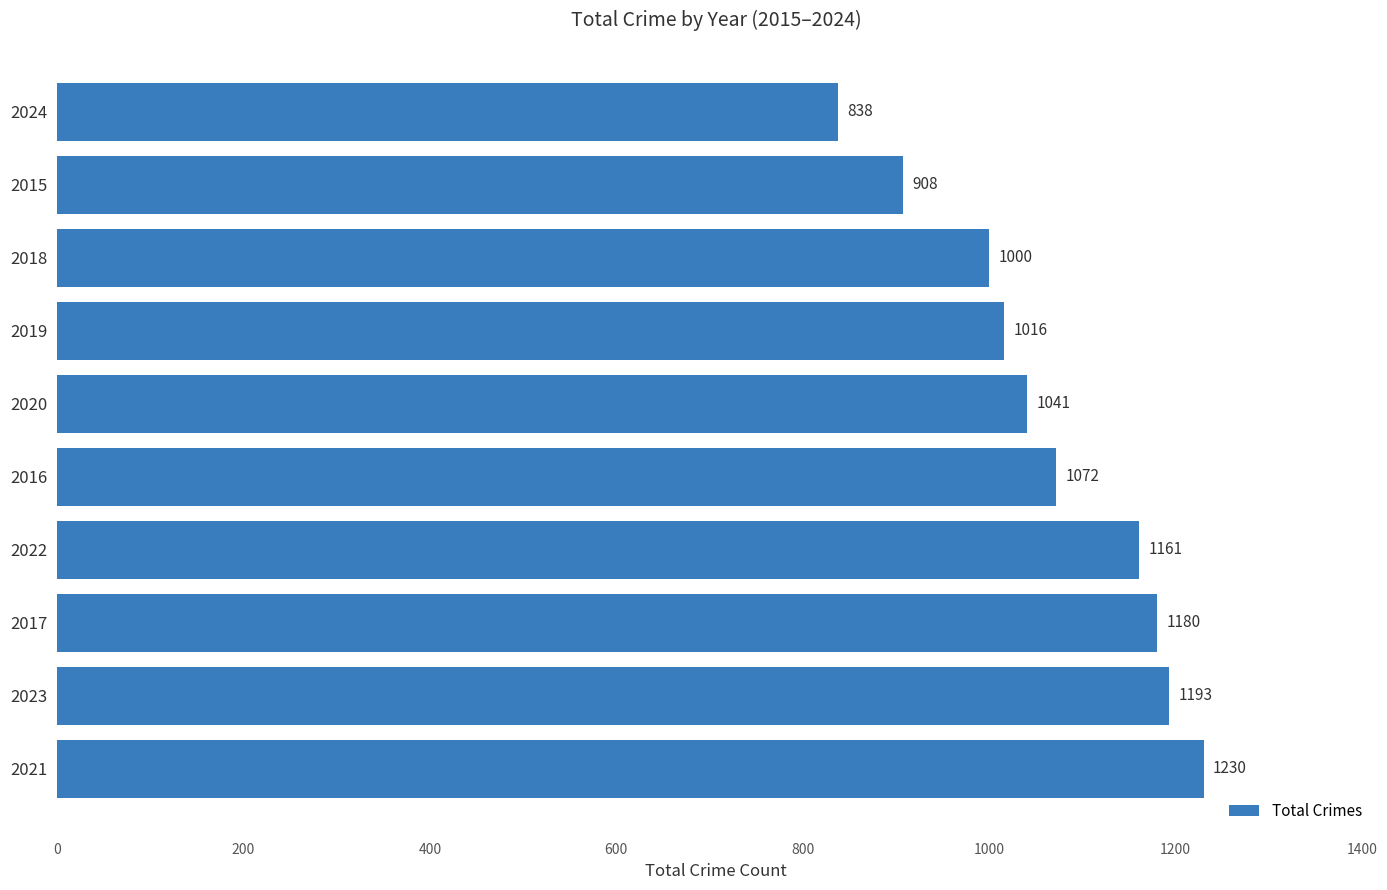

What is the average value?

1064